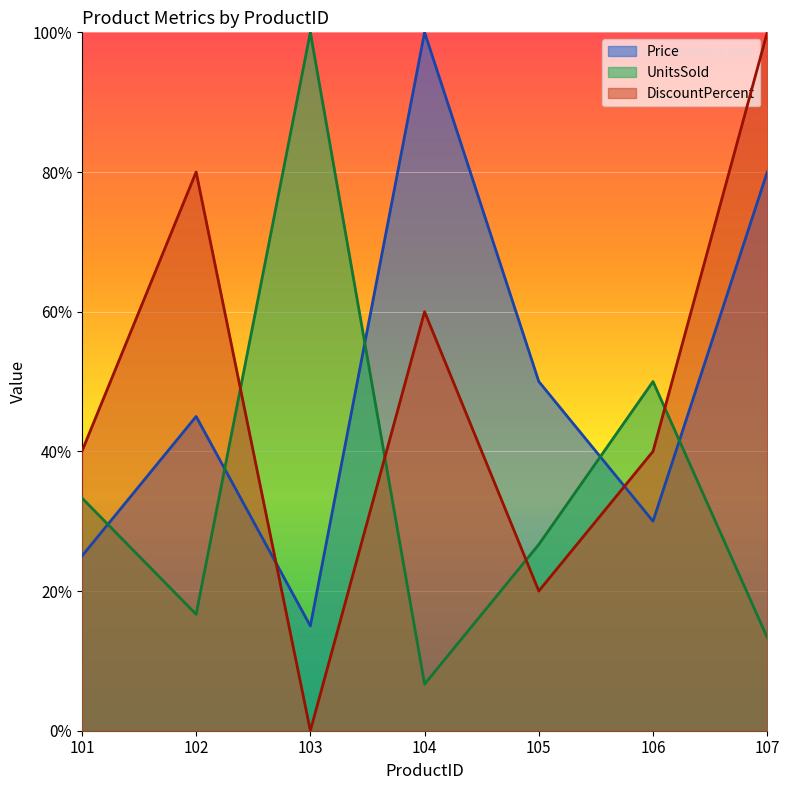

What is the difference between the UnitsSold values at 106 and 102?

0.3